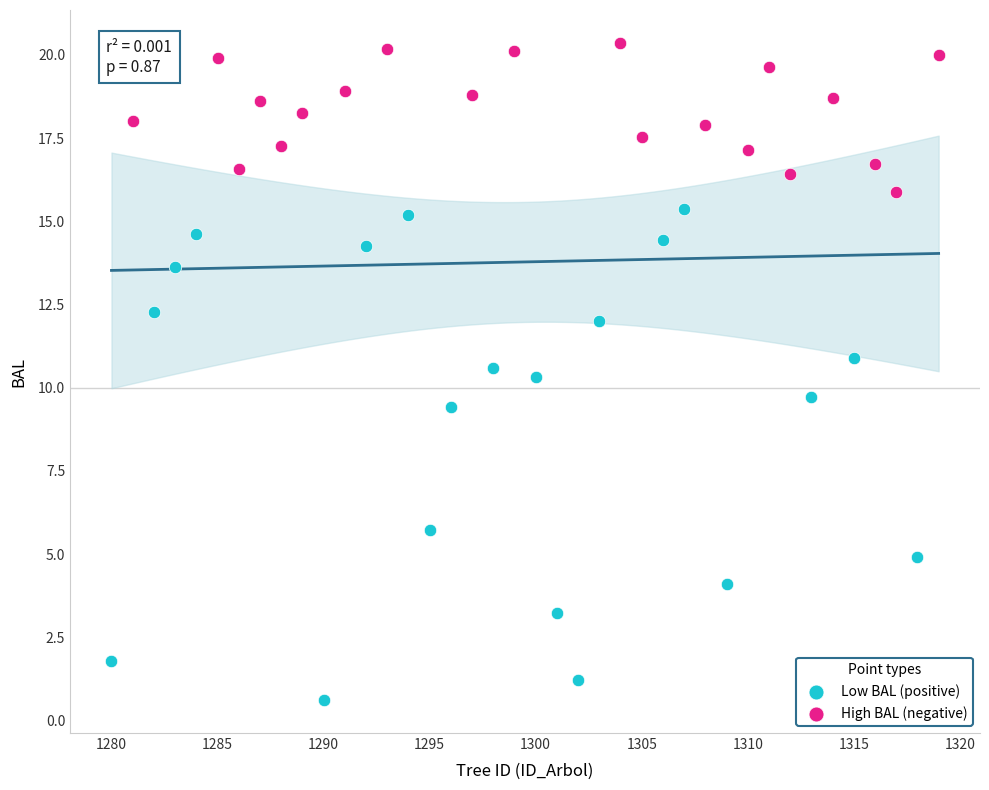

Which series contains the lowest Y value?

Low BAL (positive)